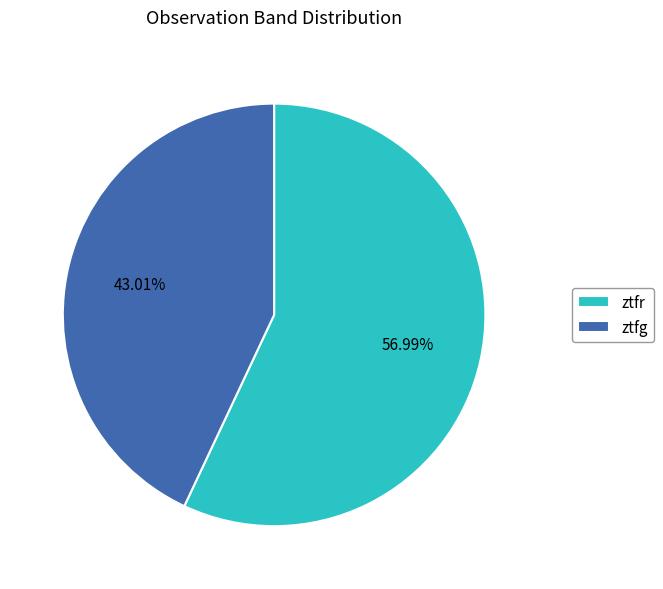

Count the number of slices in the pie.

2